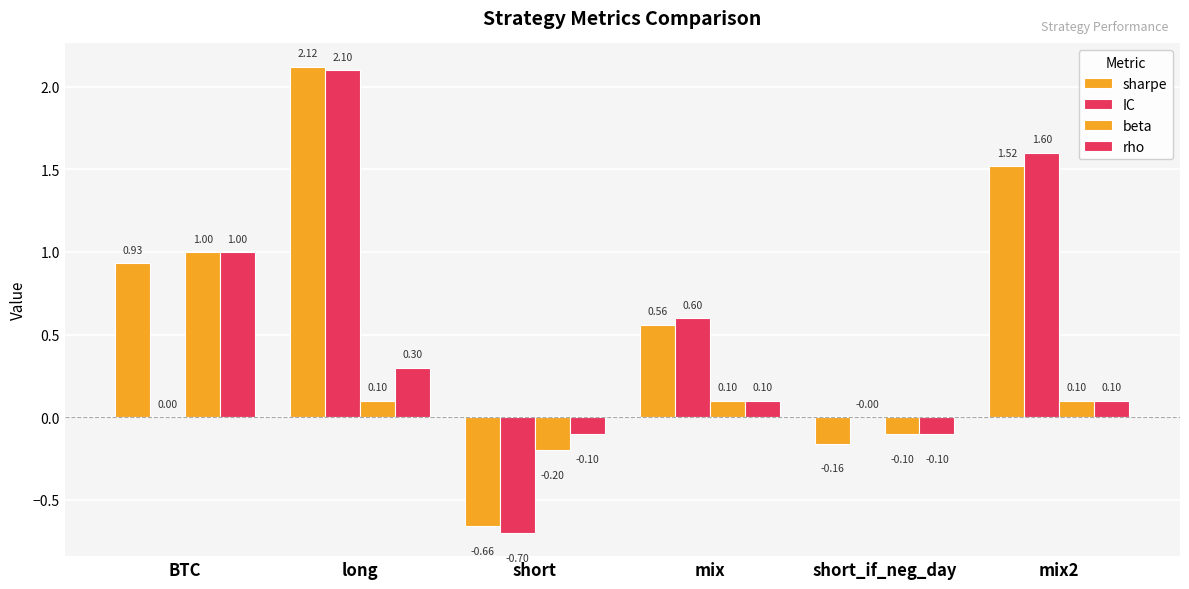

What is the value of the IC bar at the 6th from the left?

1.6